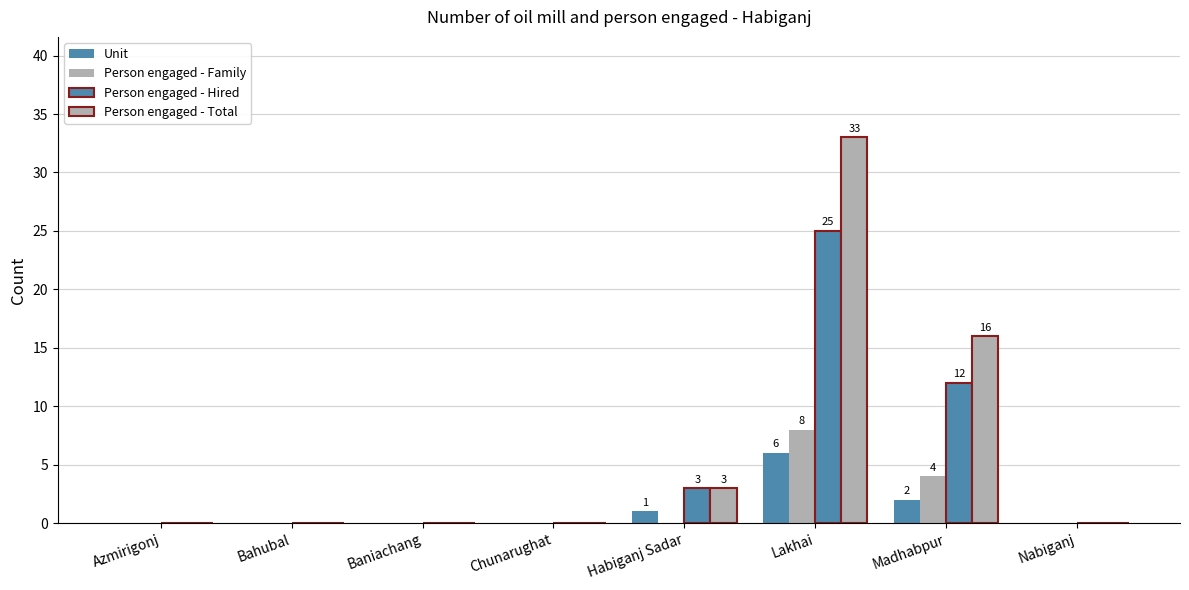

Rank the categories by Person engaged - Total value from highest to lowest.

Lakhai, Madhabpur, Habiganj Sadar, Azmirigonj, Bahubal, Baniachang, Chunarughat, Nabiganj